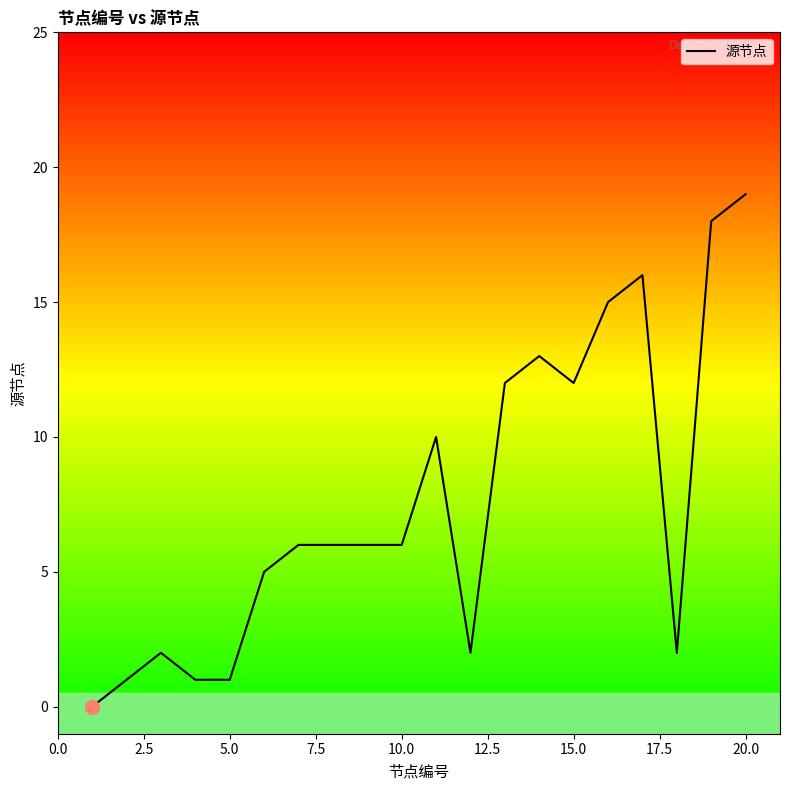

How many distinct data groups are displayed?

1